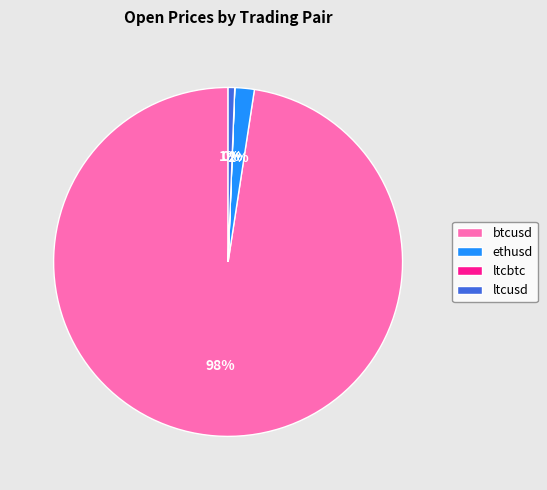

To the nearest percent, what percentage of the pie is ltcusd?

1%